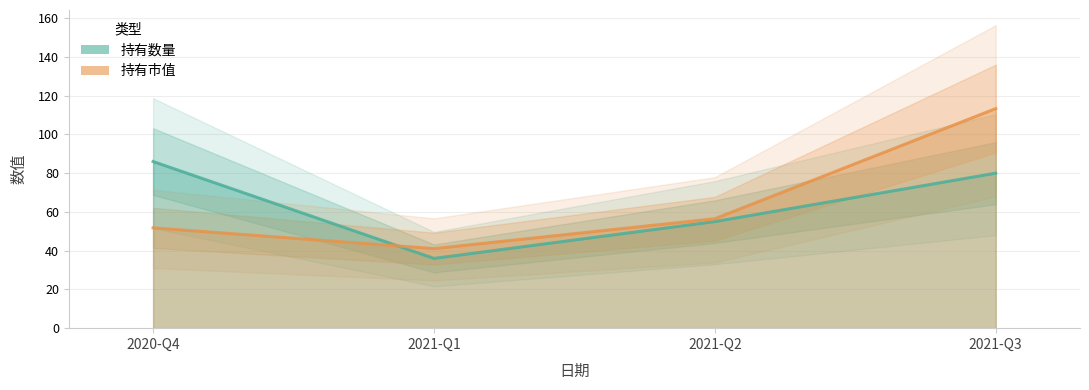

At which category does 持有市值 reach its first local valley?

2021-Q1